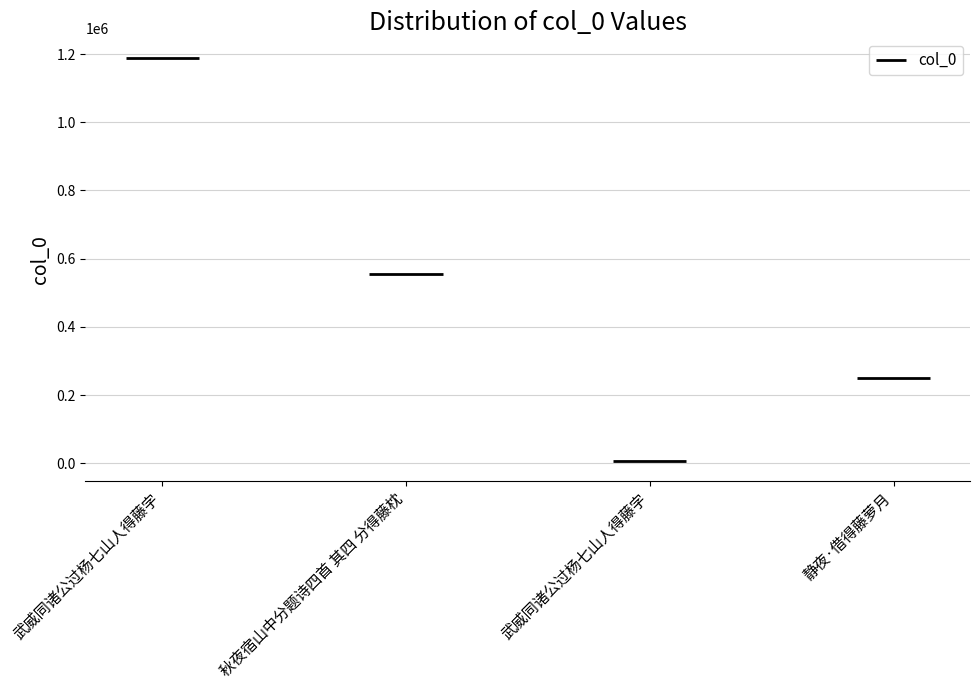

Reading left to right, what are all the values shown in this chart?

1187010	554650	7103	248903